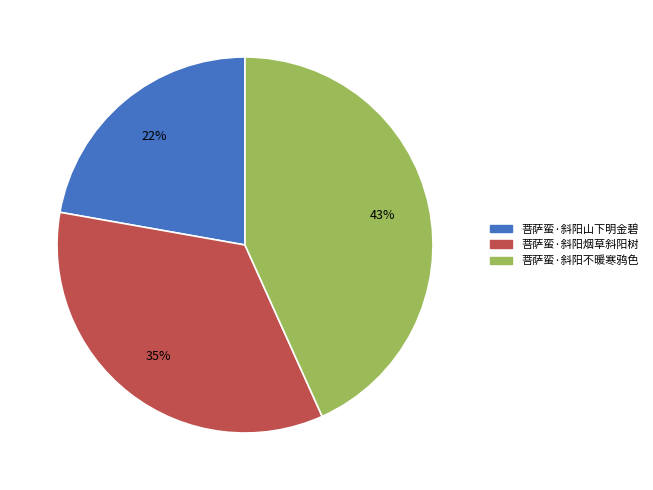

How many slices are in this pie chart?

3